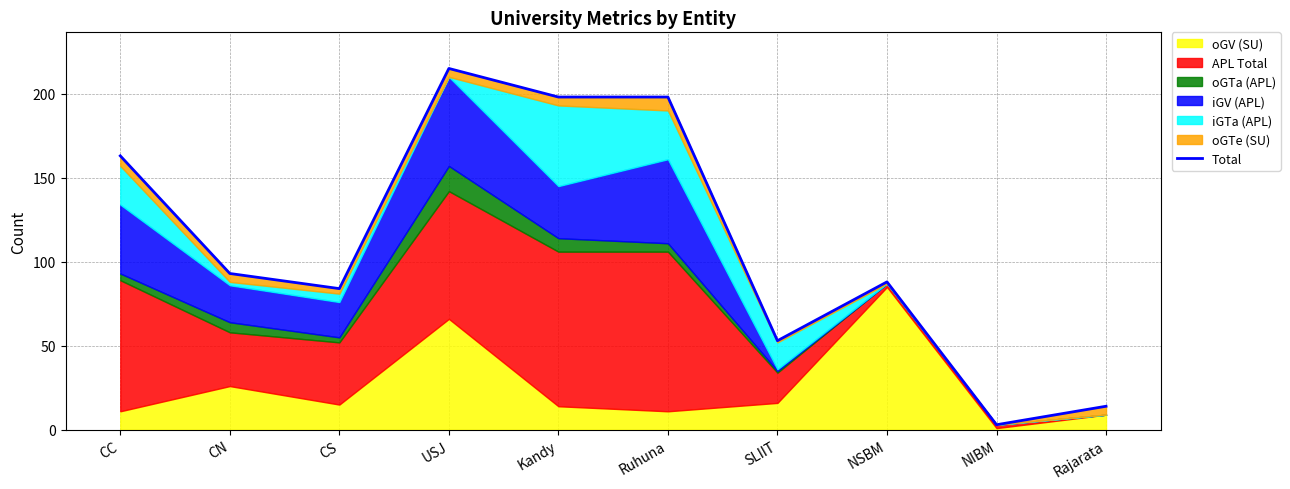

The value at NIBM is 3. True or false?

True